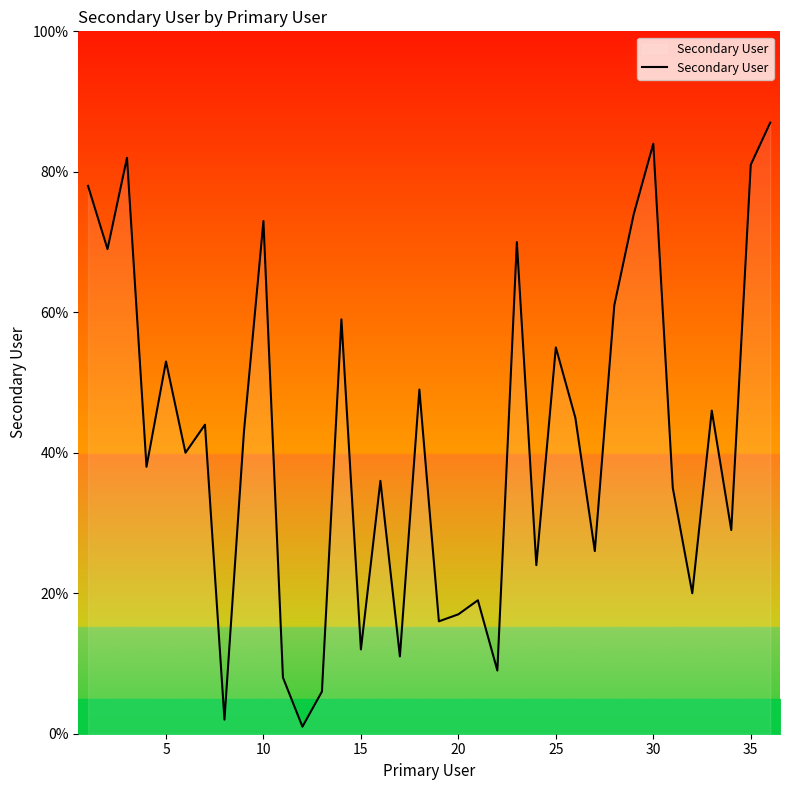

What is the difference between the maximum and minimum values?

86